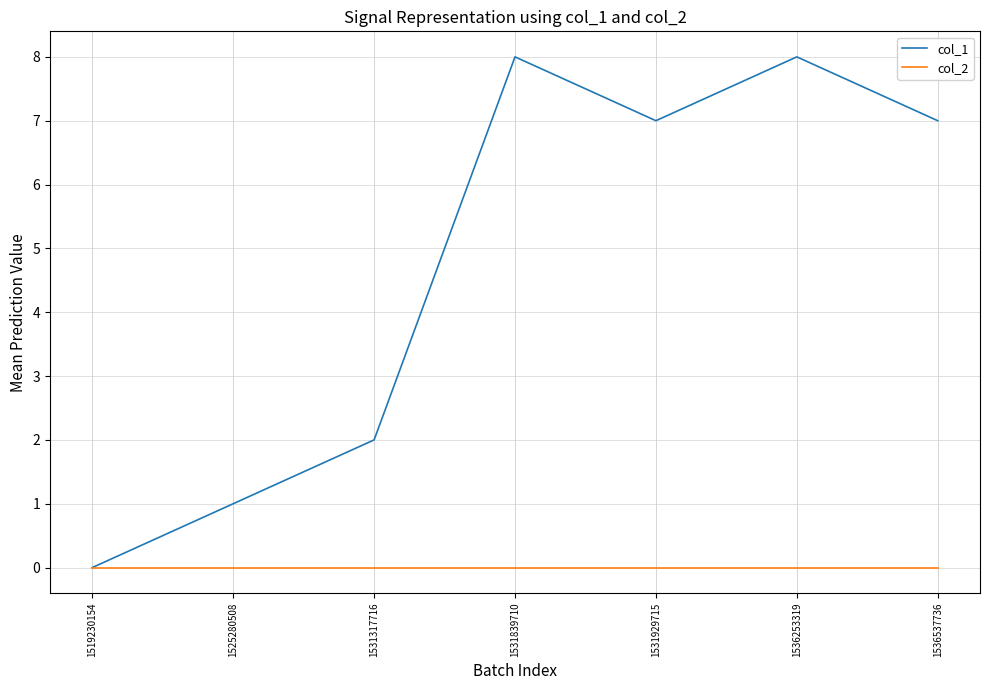

What is the average value of the col_1 series?

5